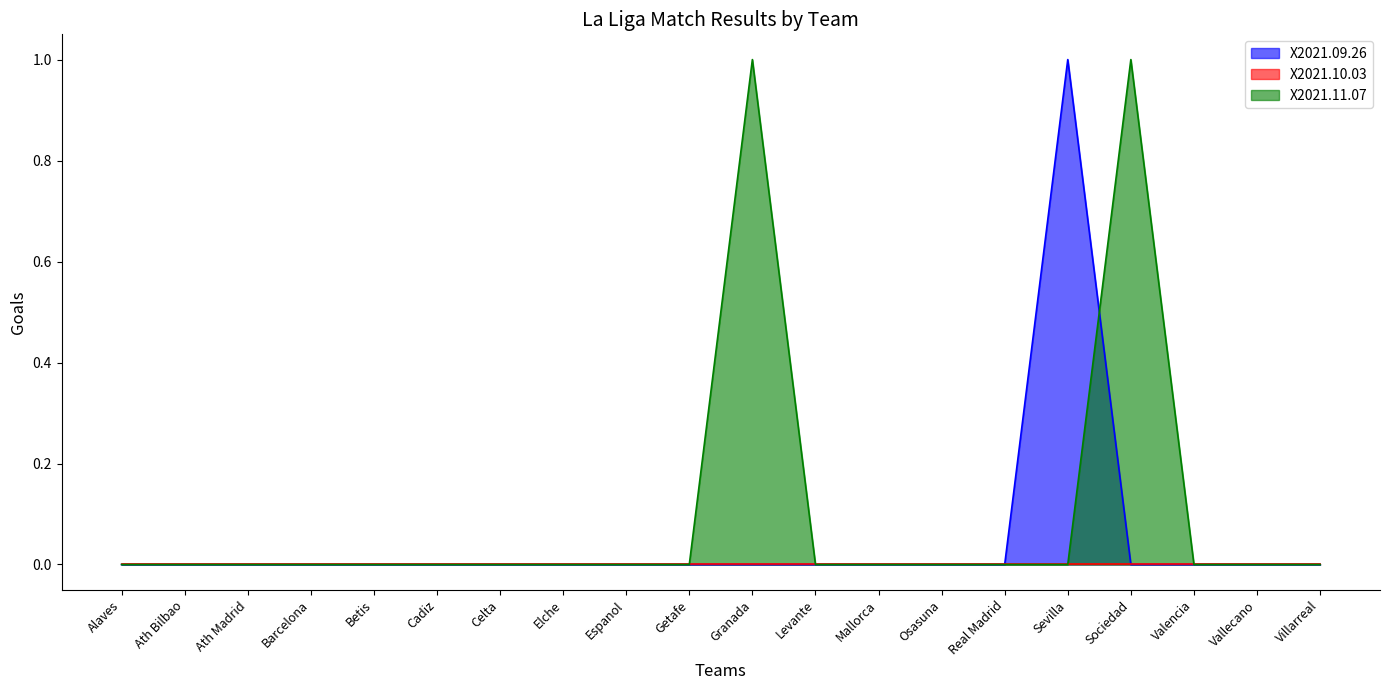

Which series has the largest total across all categories?

X2021.11.07